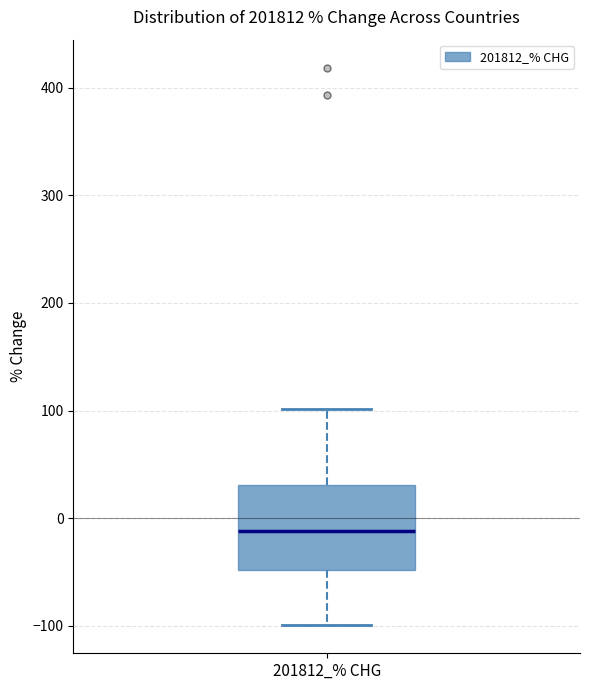

Where does the median line of the box for 201812_% CHG sit on the y-axis? The values are not printed on the chart, so give them approximately, as read against the axis.

-10